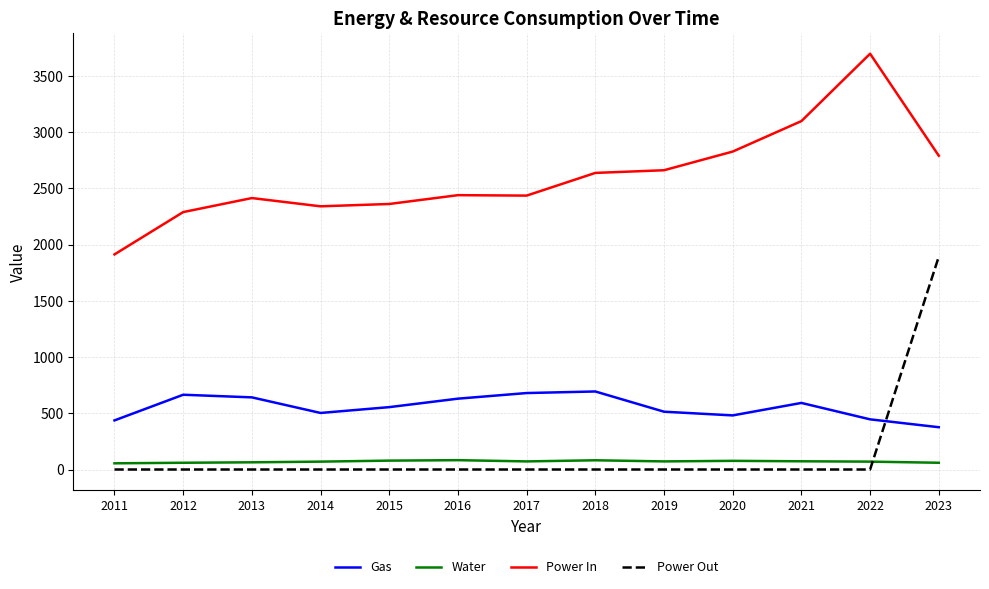

Which series has the largest range (max minus min)?

Power Out